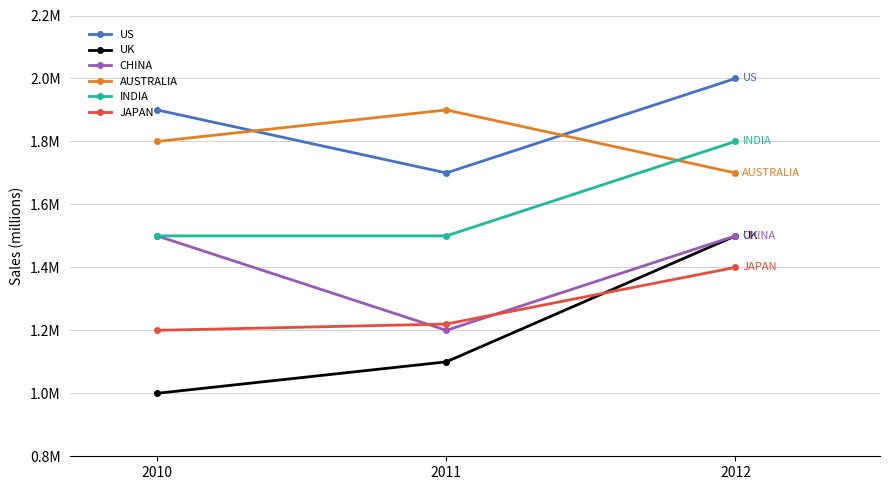

What is the difference between the maximum and minimum values in the UK series?

500000